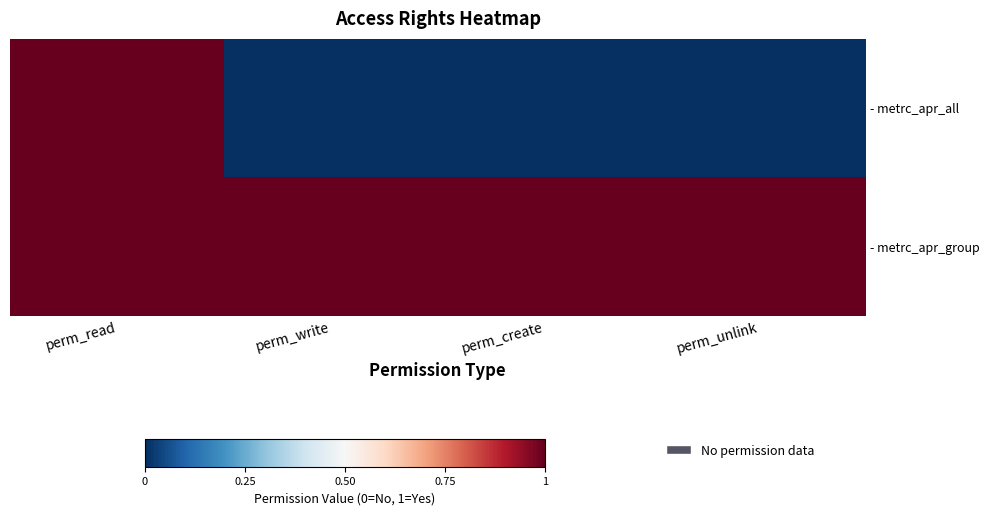

Reading left to right, transcribe all the data shown in this chart.

- metrc_apr_all: perm_read=1	perm_write=0	perm_create=0	perm_unlink=0
- metrc_apr_group: perm_read=1	perm_write=1	perm_create=1	perm_unlink=1